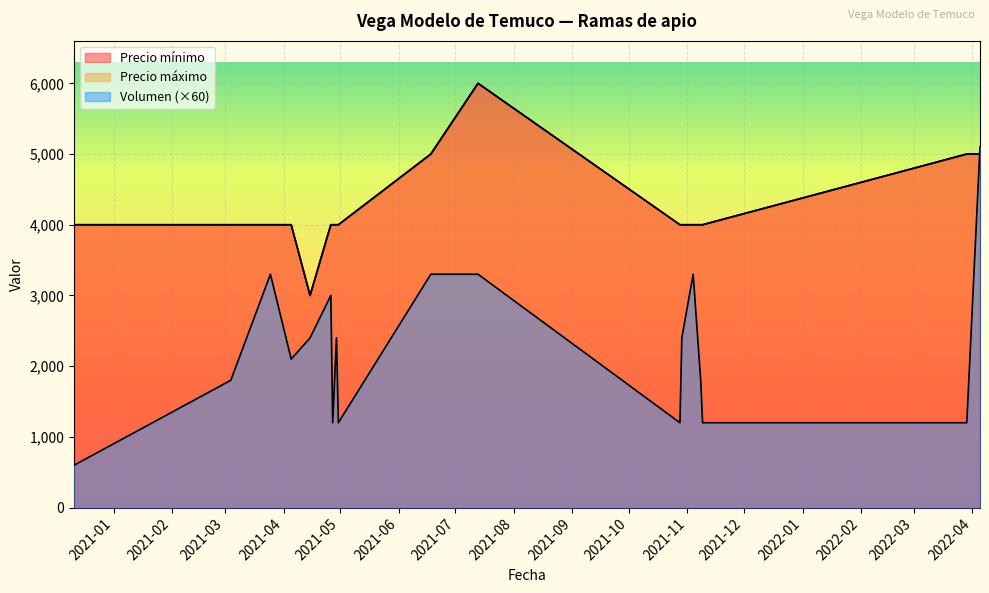

Reading right to left, list all the values displayed in this chart.

Volumen: 5100	1200	1200	1800	3300	2400	1200	3300	3300	1200	2400	1200	3000	2400	2100	3300	1800	600
Precio mínimo: 5000	5000	4000	4000	4000	4000	4000	6000	5000	4000	4000	4000	4000	3000	4000	4000	4000	4000
Precio máximo: 5000	5000	4000	4000	4000	4000	4000	6000	5000	4000	4000	4000	4000	3000	4000	4000	4000	4000